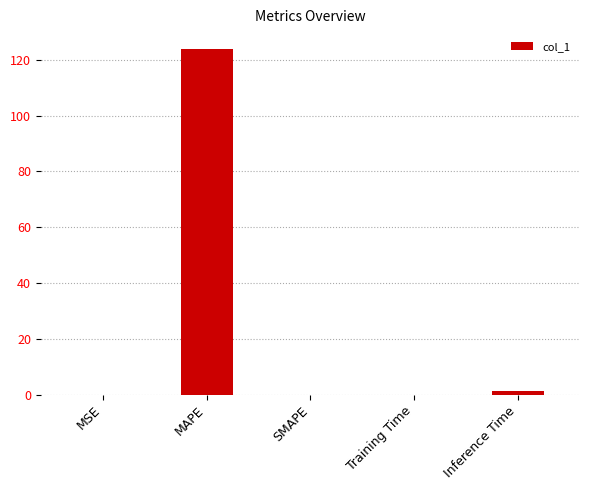

What is the maximum value shown in the chart?

123.7